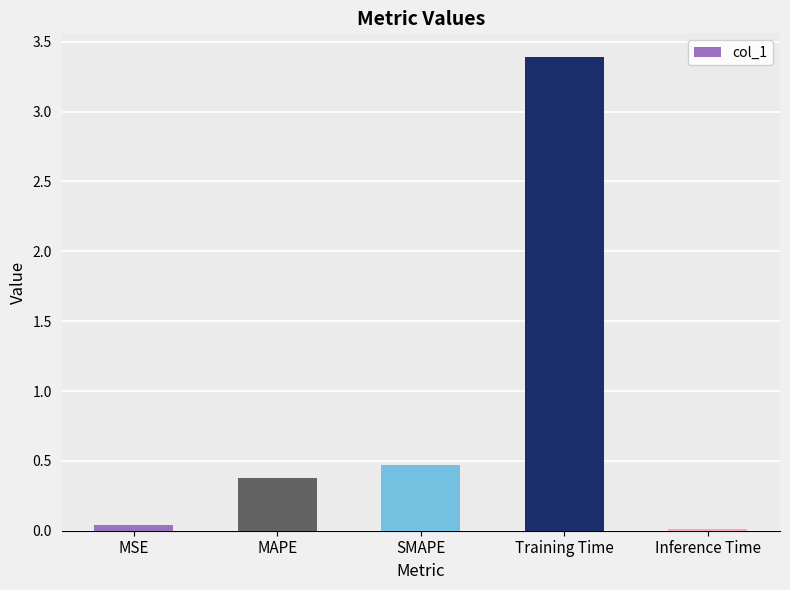

What is the difference between the maximum and minimum values?

3.4